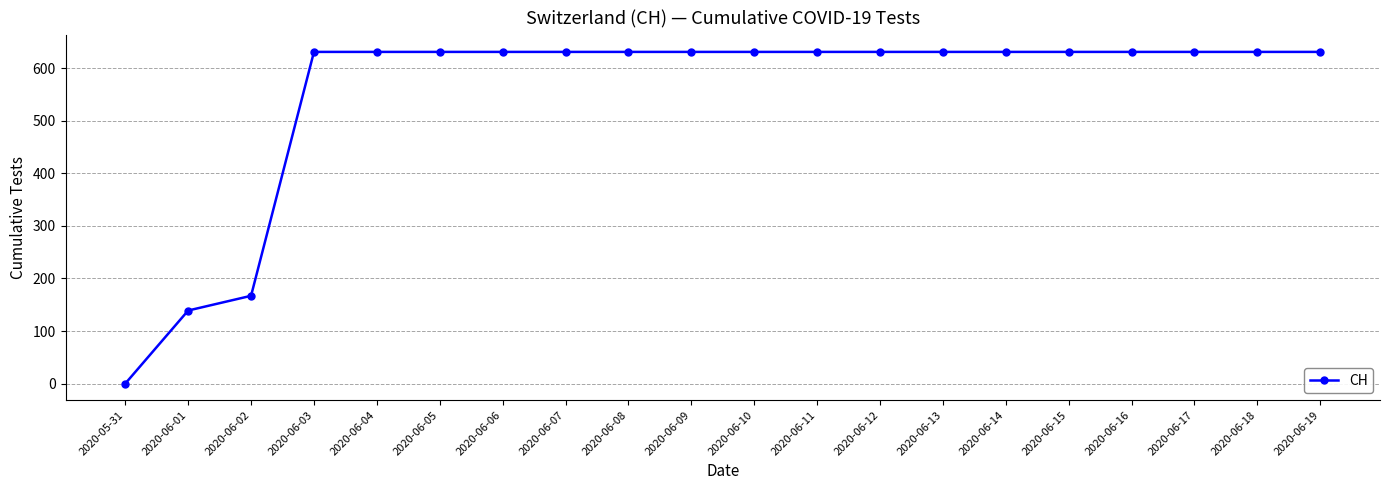

What is the value of the 3rd point from the left?

167